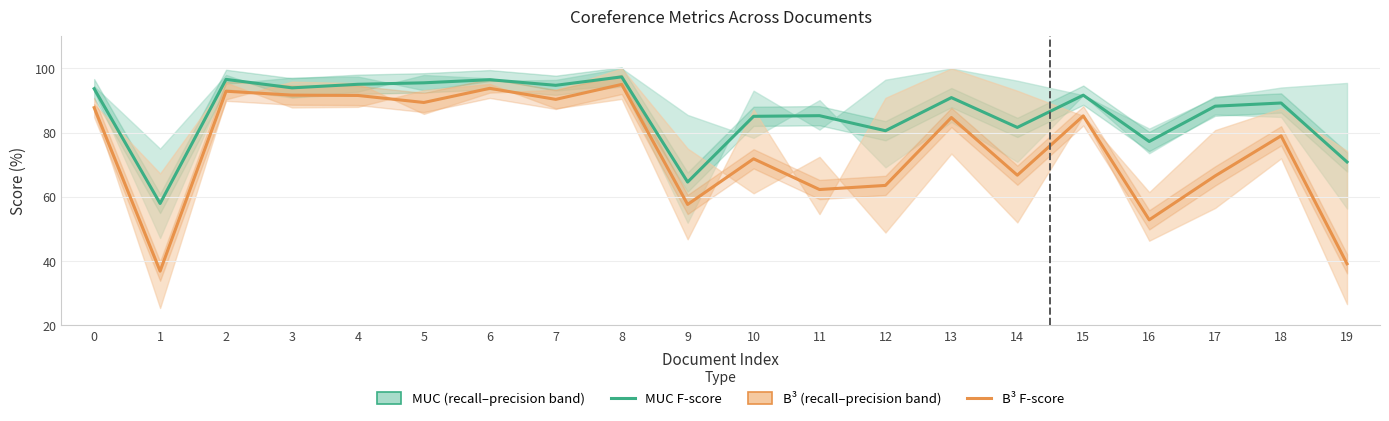

True or false: MUC F-score has a value of 94.0 at 3.

True